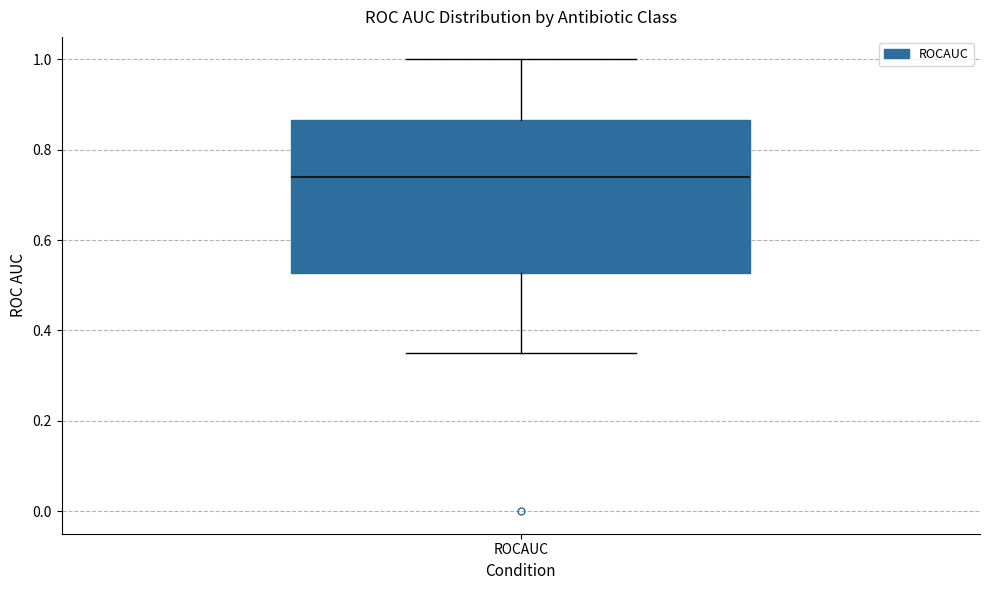

Where does the lower whisker of the box for ROCAUC end on the y-axis? The values are not printed on the chart, so give them approximately, as read against the axis.

0.34